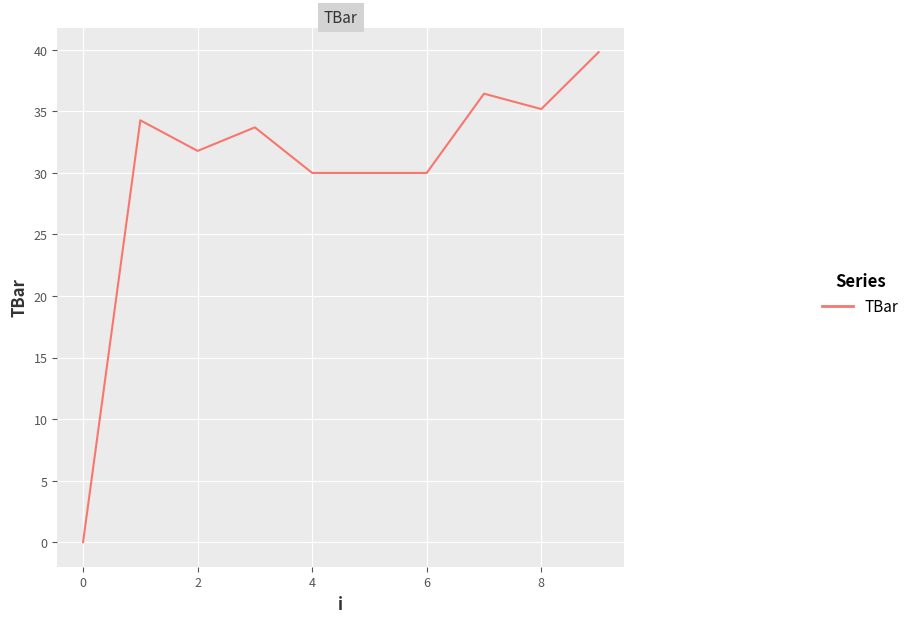

What is the maximum value shown in the chart?

39.8